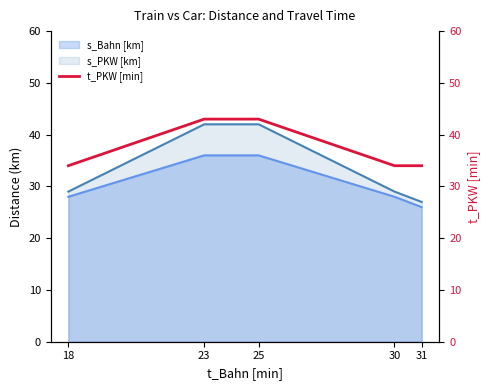

How many values exceed 34?

2